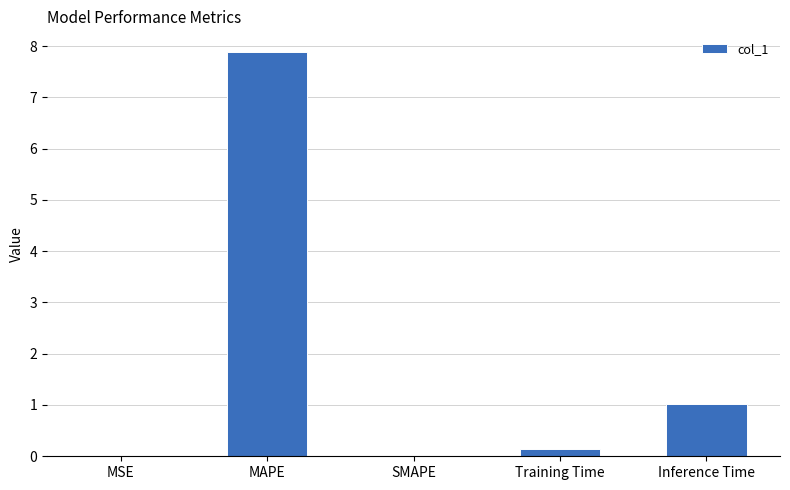

True or false: the data shows 3.8 at SMAPE.

False